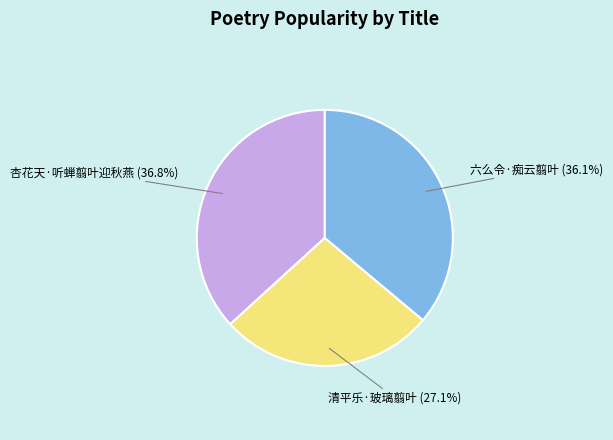

Is there a majority slice in this chart?

No